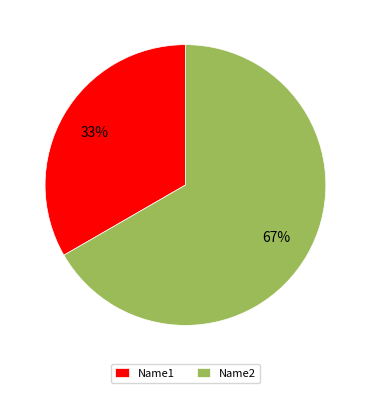

Do Name1 and Name2 together represent more than half of the pie?

Yes